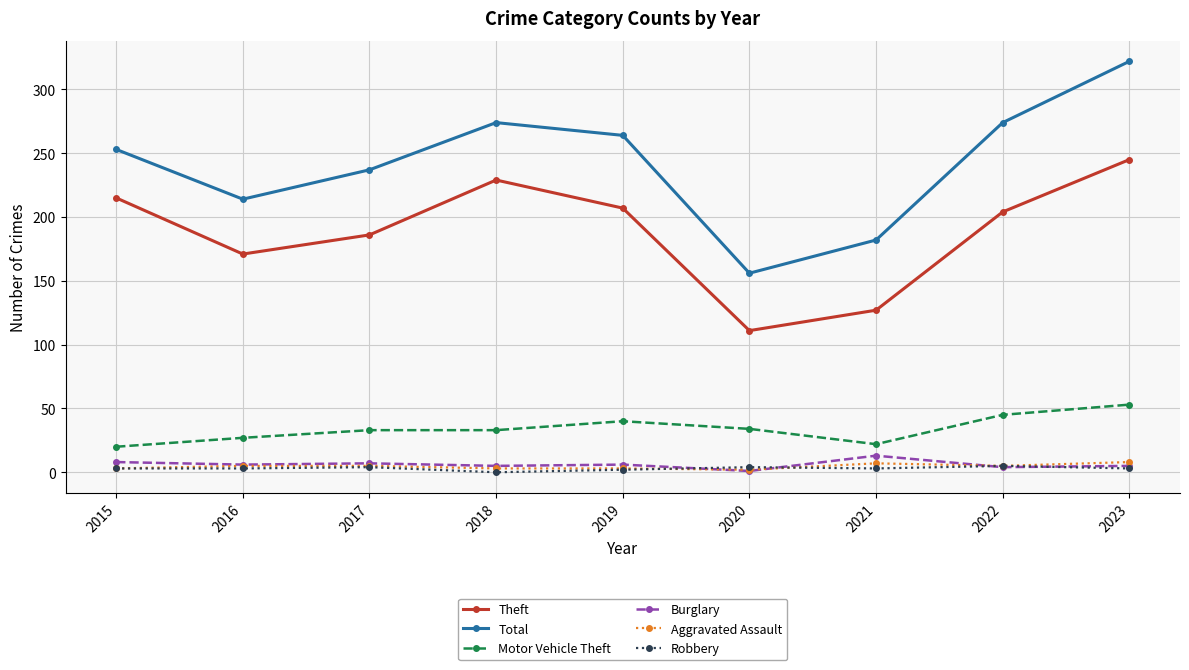

At how many categories does at least one series exceed 299?

1